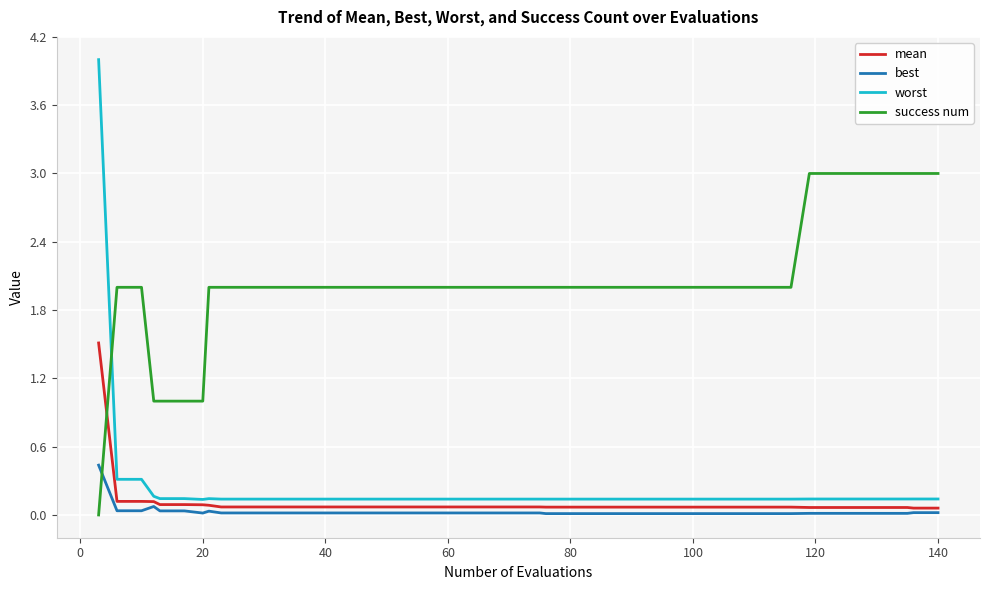

Which series has the widest spread of values?

worst